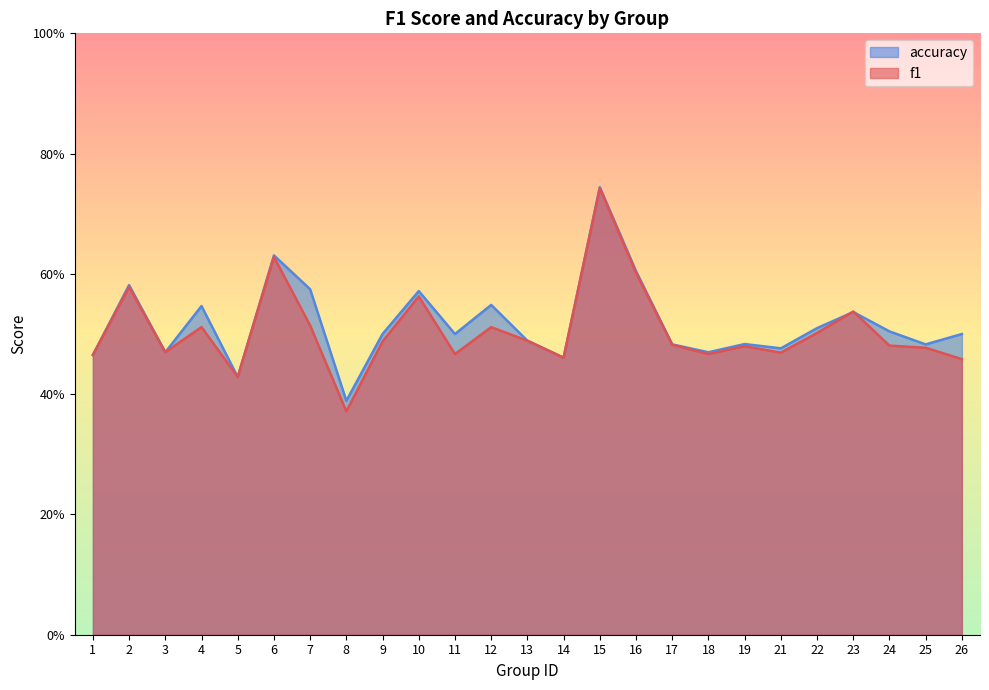

Does the chart display data point markers on the line(s)?

No